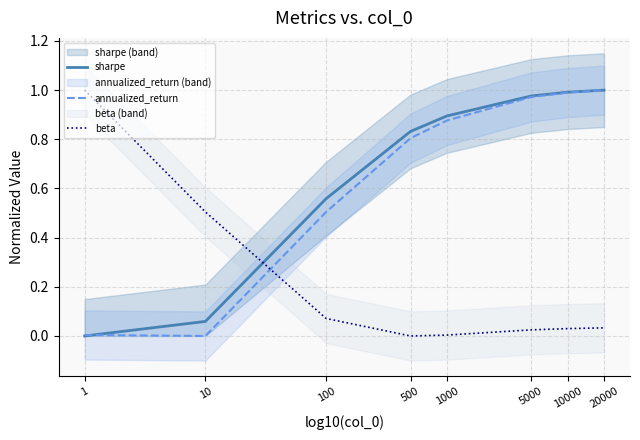

How many positive values does the annualized_return series have?

7